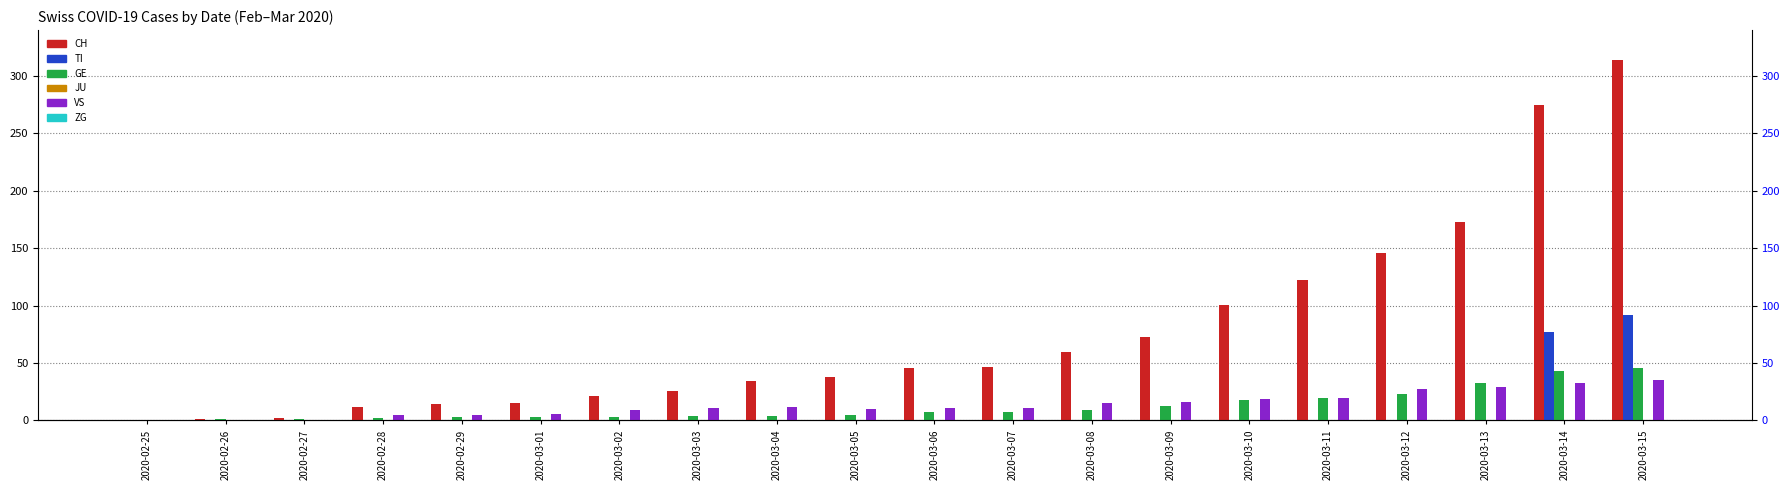

At which category is the sum across all series the highest?

2020-03-15